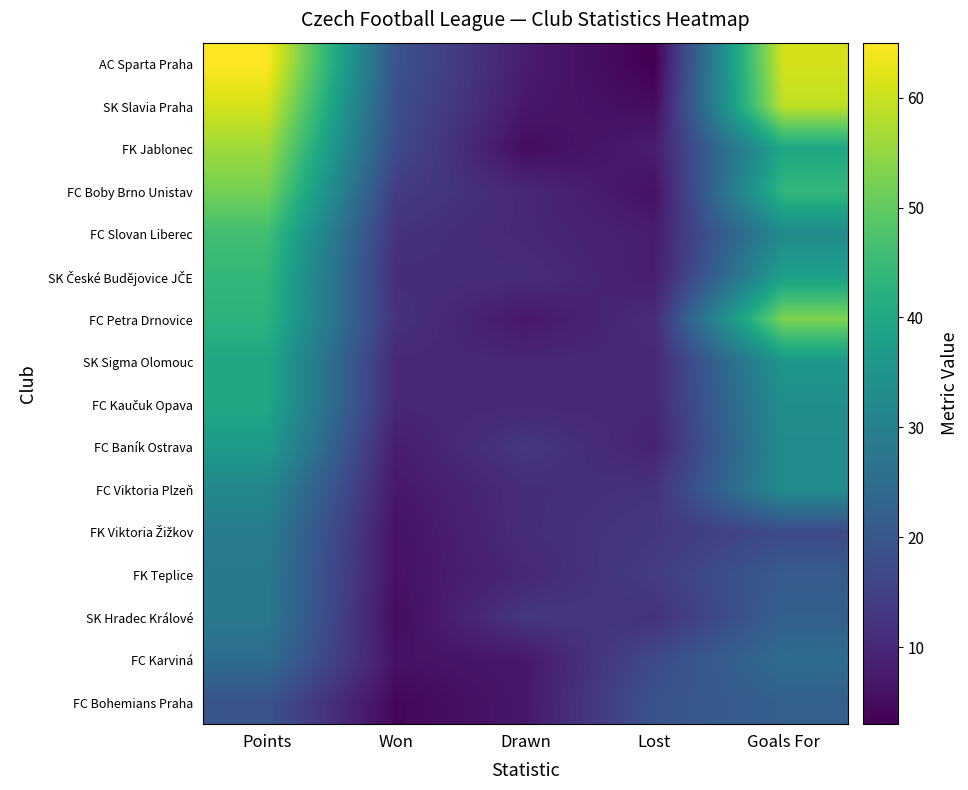

At how many categories does at least one series exceed 63?

1